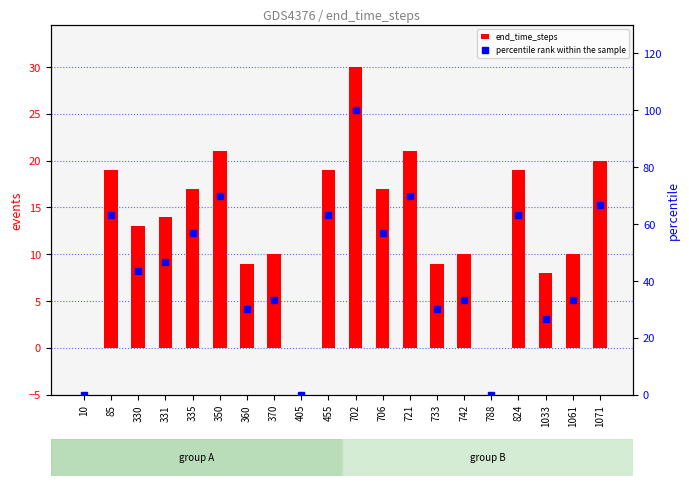

At which category does the chart reach its peak across all series?

702